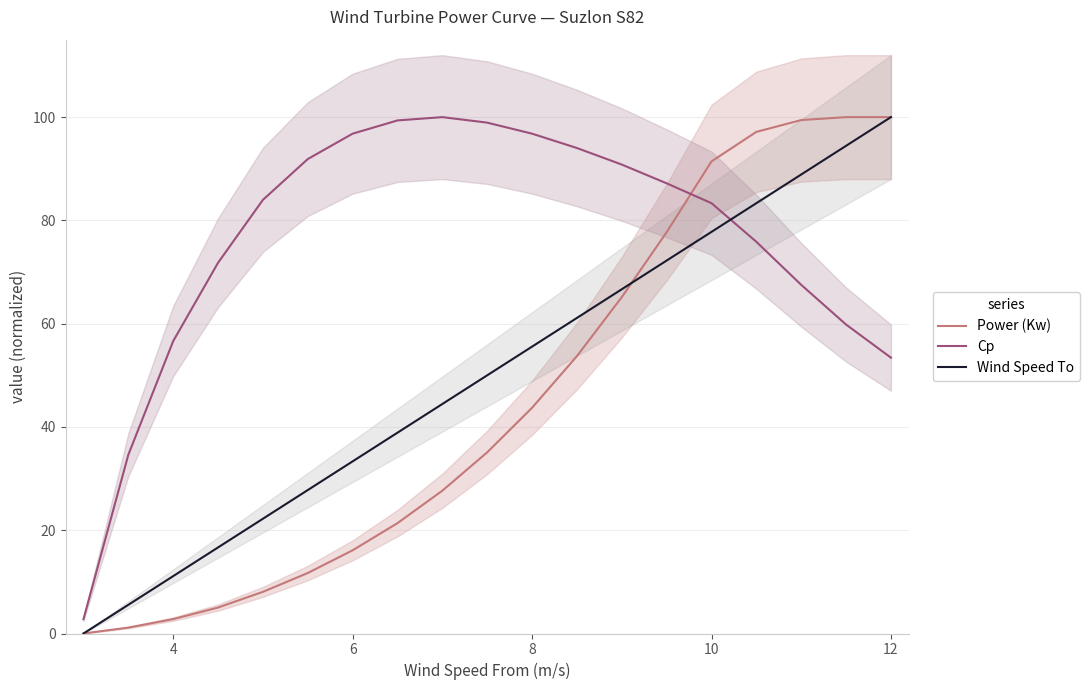

How many times do Wind Speed To and Cp cross each other?

1